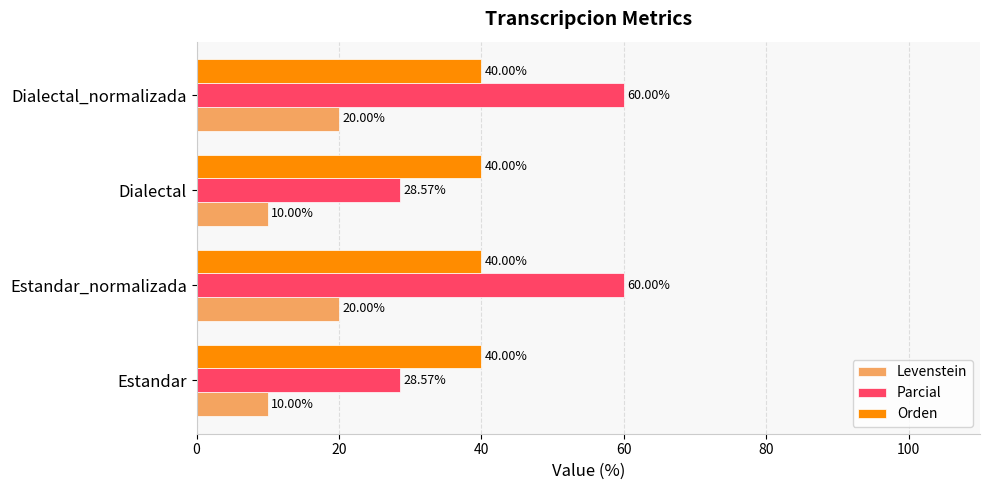

What is the greatest value displayed?

60.0